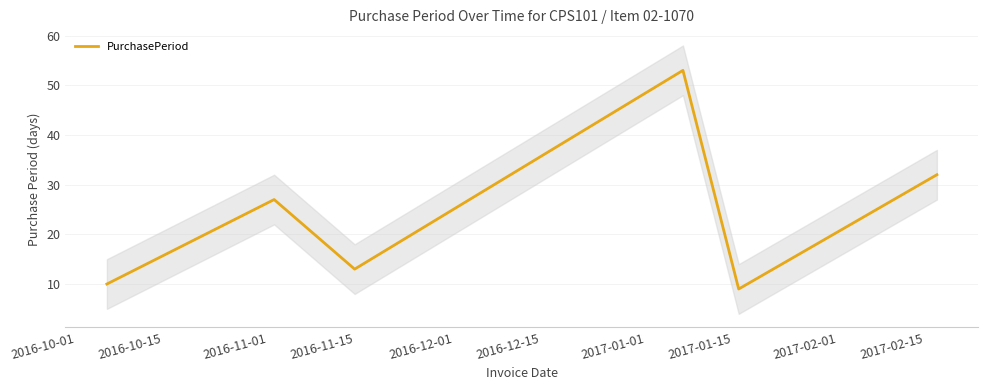

What is the maximum value for PurchasePeriod?

53